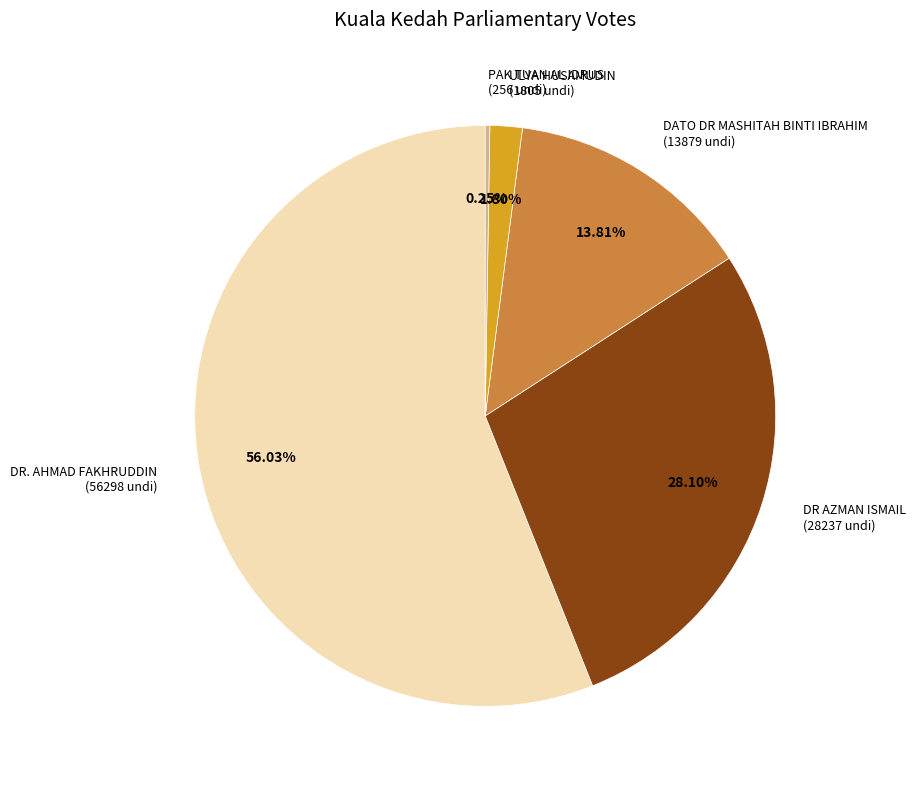

Between DATO DR MASHITAH BINTI IBRAHIM (13879 undi) and DR. AHMAD FAKHRUDDIN (56298 undi), which is larger?

DR. AHMAD FAKHRUDDIN (56298 undi)